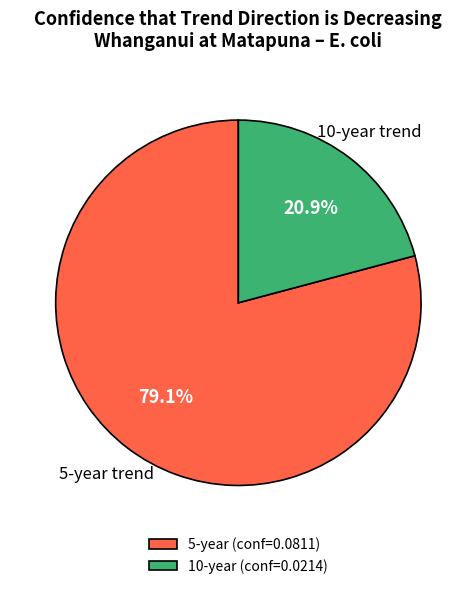

What is the majority slice?

5